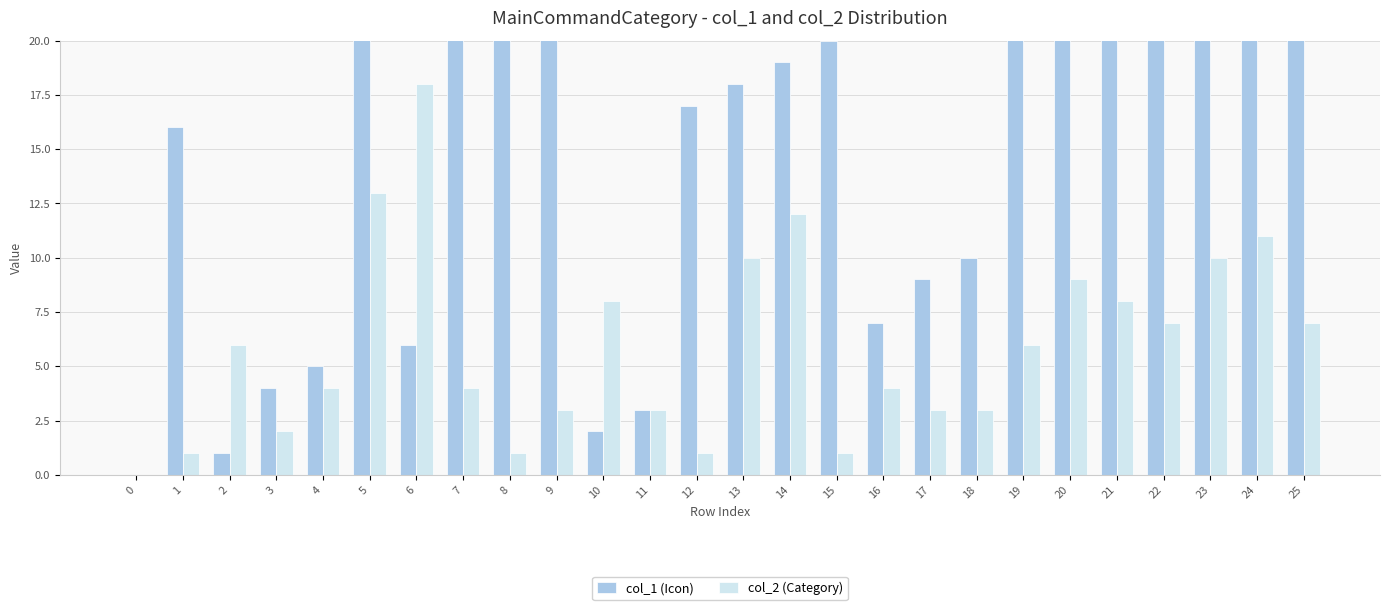

What is the value of the col_1 (Icon) bar at the 16th from the left?

20